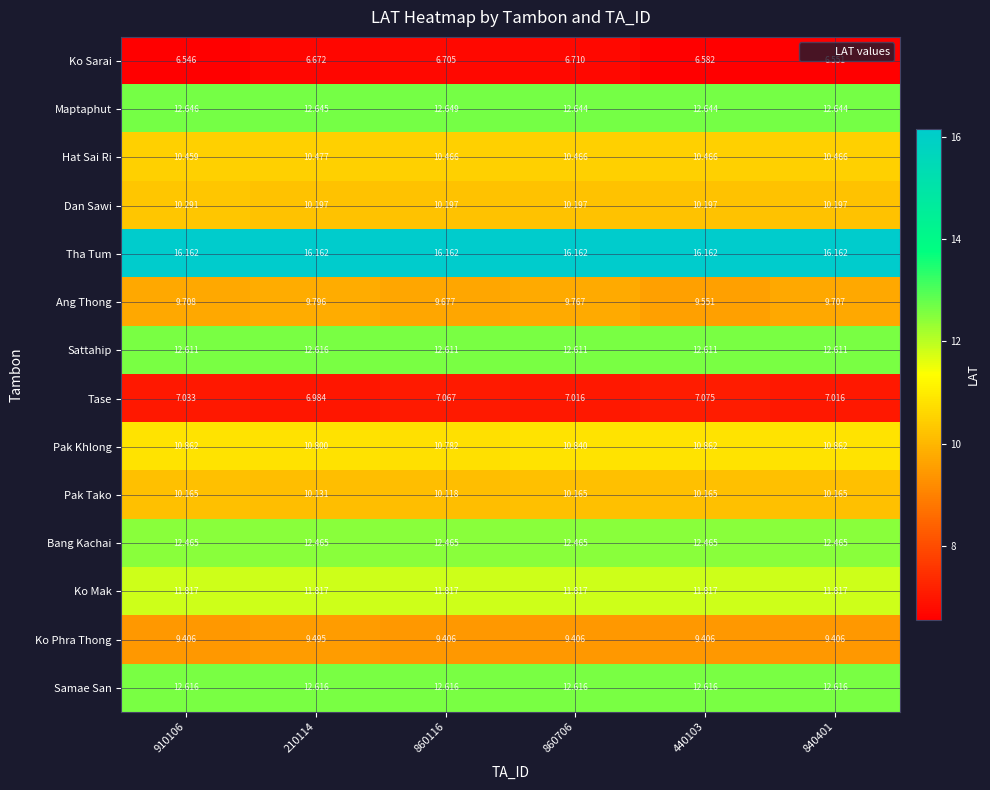

At 910106, list the series in order from smallest to largest.

Ko Sarai, Tase, Ko Phra Thong, Ang Thong, Pak Tako, Dan Sawi, Hat Sai Ri, Pak Khlong, Ko Mak, Bang Kachai, Sattahip, Samae San, Maptaphut, Tha Tum